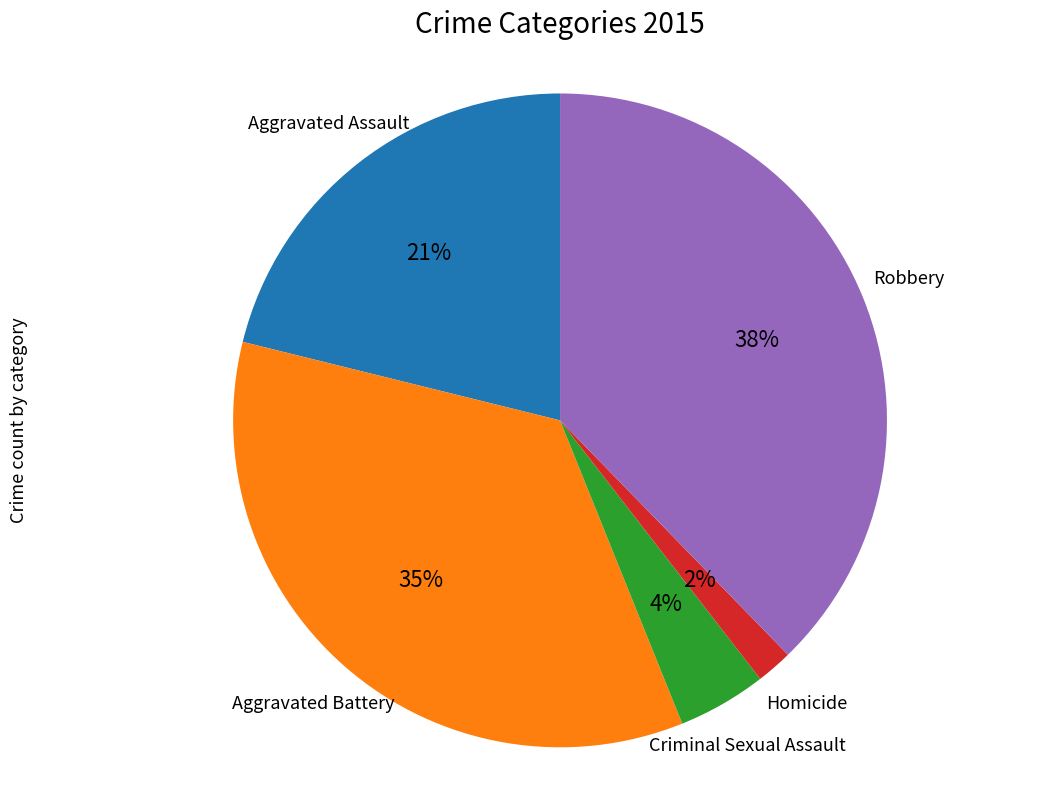

Does any single category account for the majority?

No